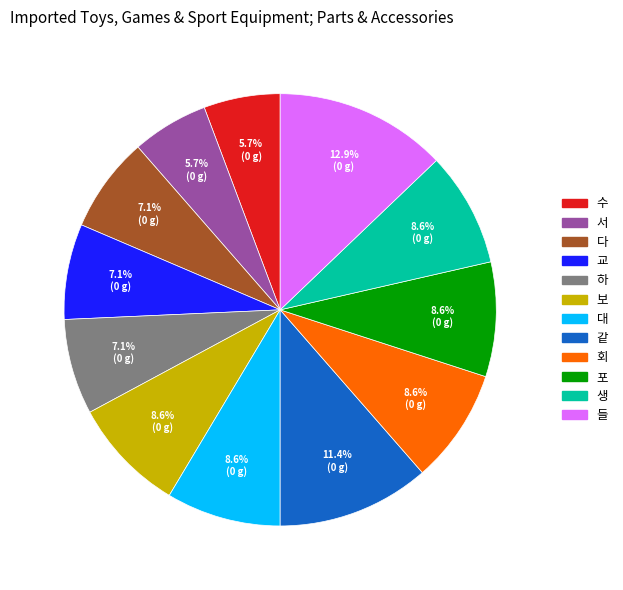

True or false: 회 accounts for 9% of the total.

True